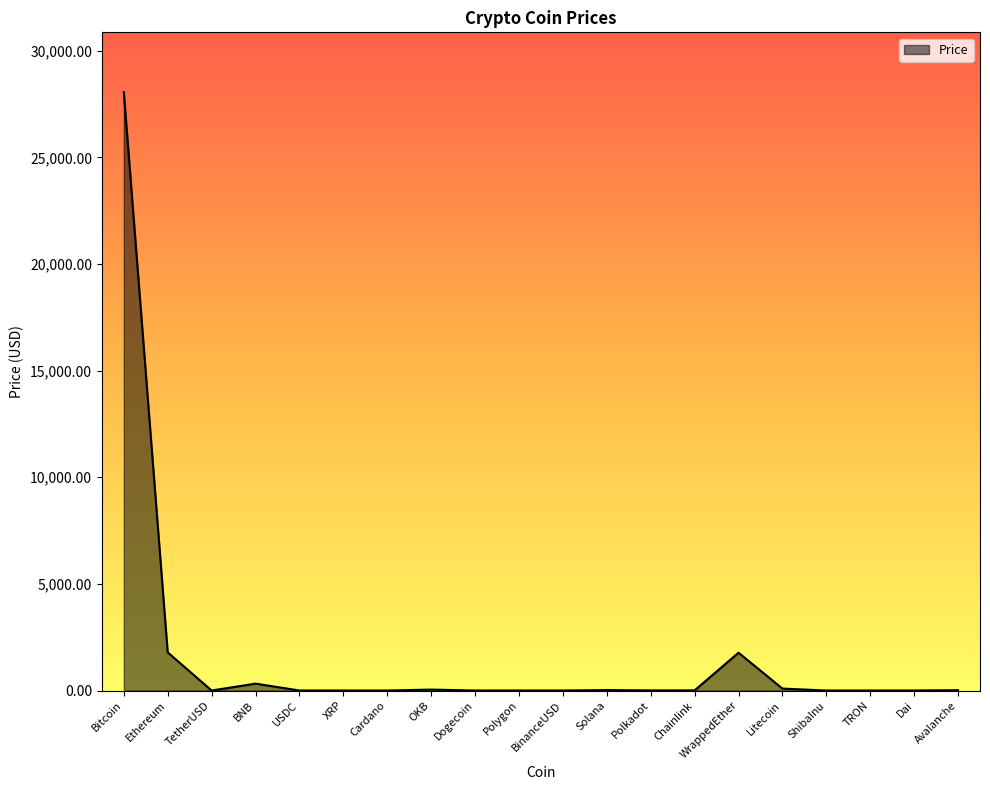

What is the difference between the maximum and minimum values?

28057.2